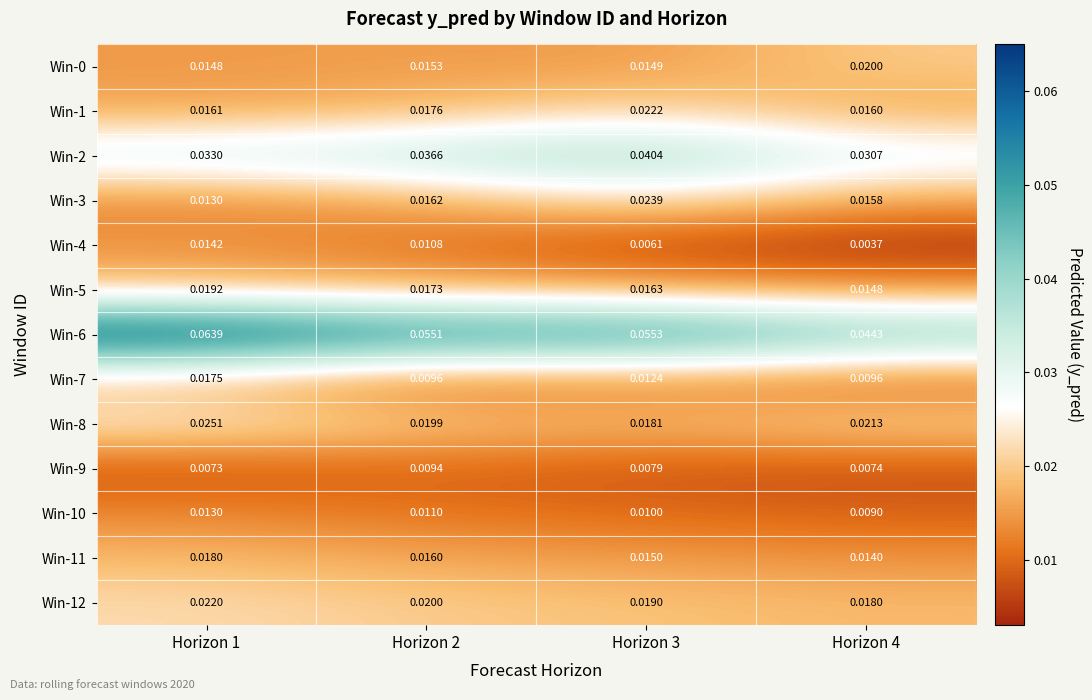

Is the value of Win-3 at Horizon 3 greater than the value of Win-11 at Horizon 1?

Yes